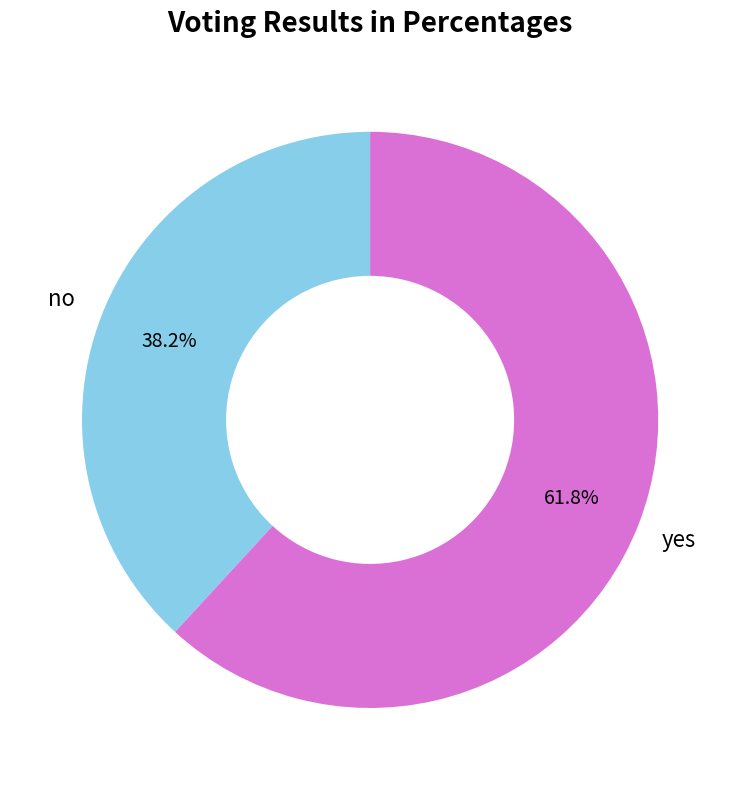

Is there a majority slice in this chart?

Yes